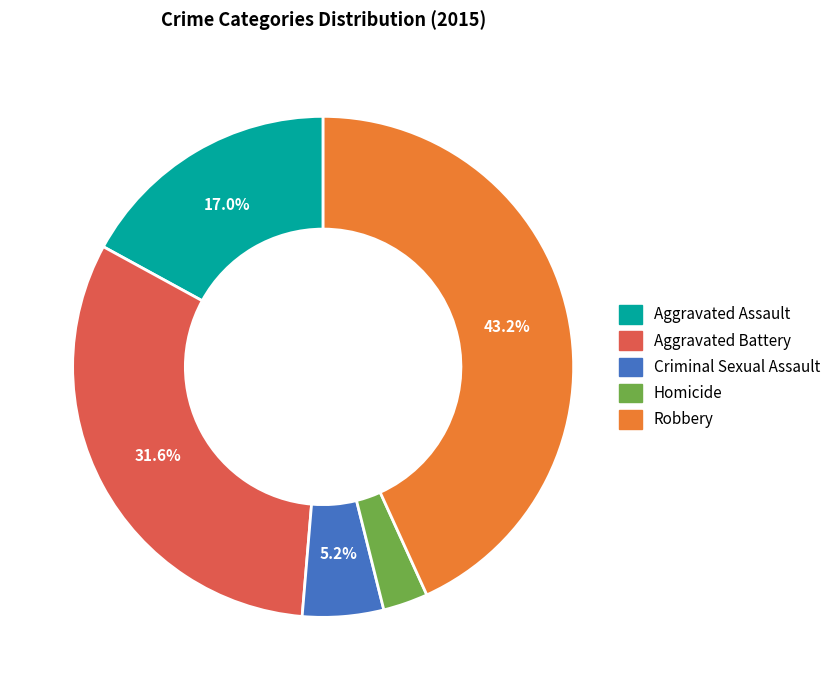

Which category has the smallest portion of the pie?

Homicide